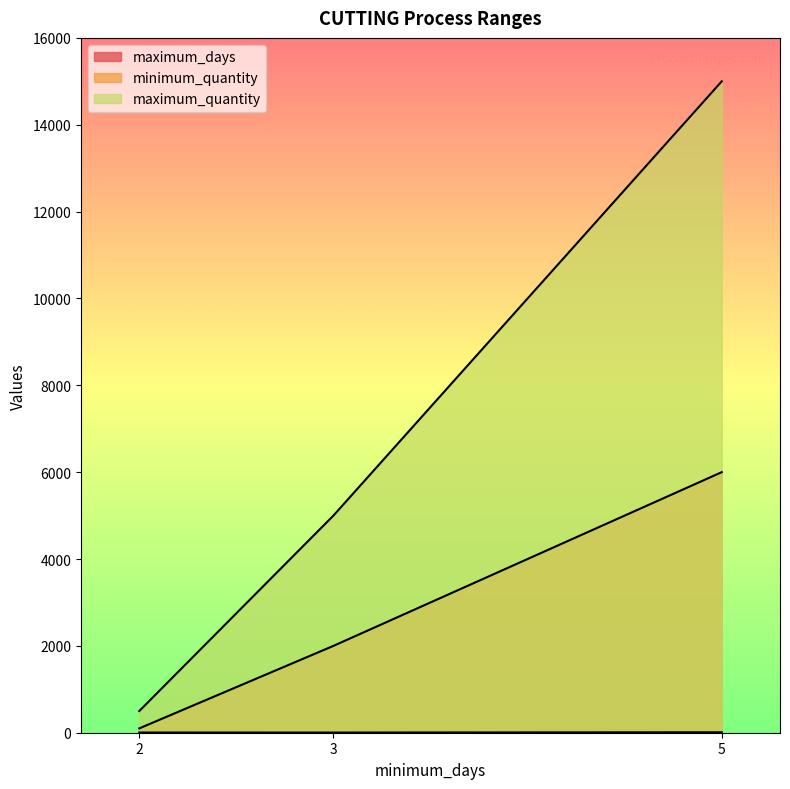

The maximum_quantity series shows 831 at 2. True or false?

False